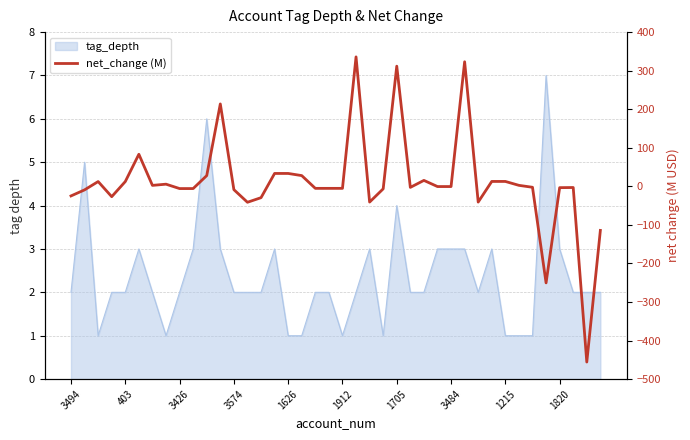

The chart shows a value of -3.8 at 34. True or false?

False